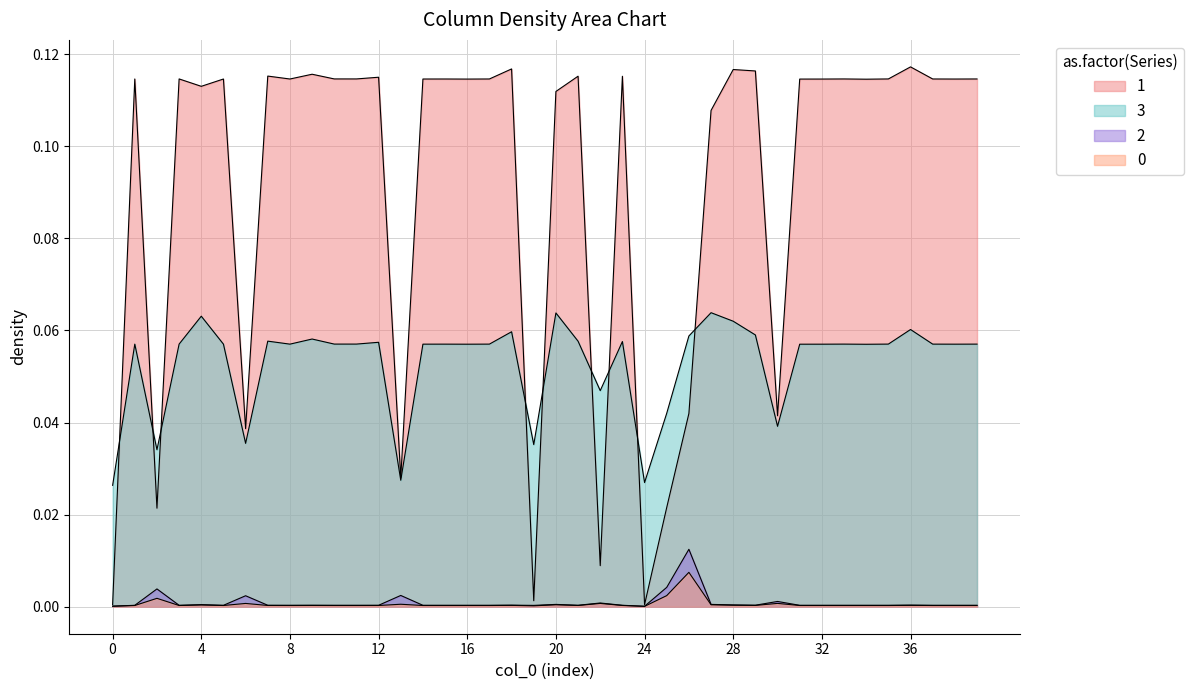

What is the sum of all 3 values?

2.1